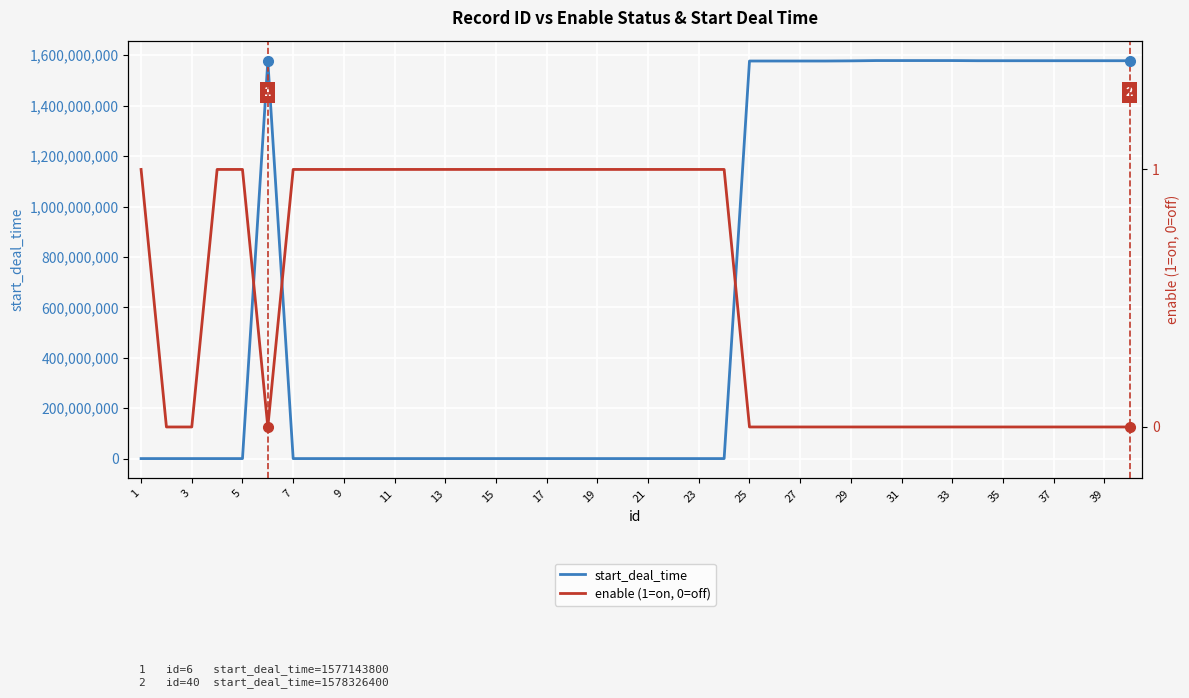

Between 9 and 29, which is larger?

9